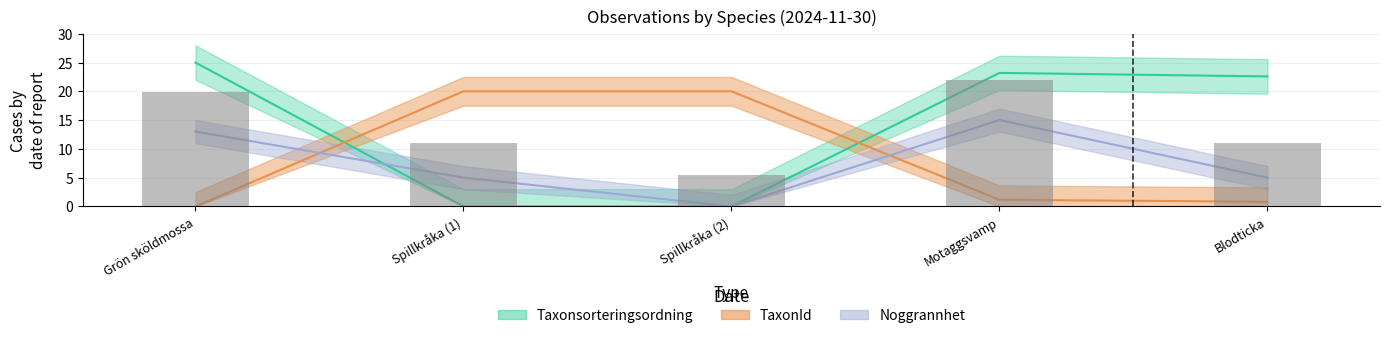

Reading right to left, list all the values displayed in this chart.

Taxonsorteringsordning: 22.6	23.2	0.0	0.0	25.0
TaxonId: 0.8	1.2	20.0	20.0	0.0
Noggrannhet: 5.0	15.0	0.0	5.0	13.0